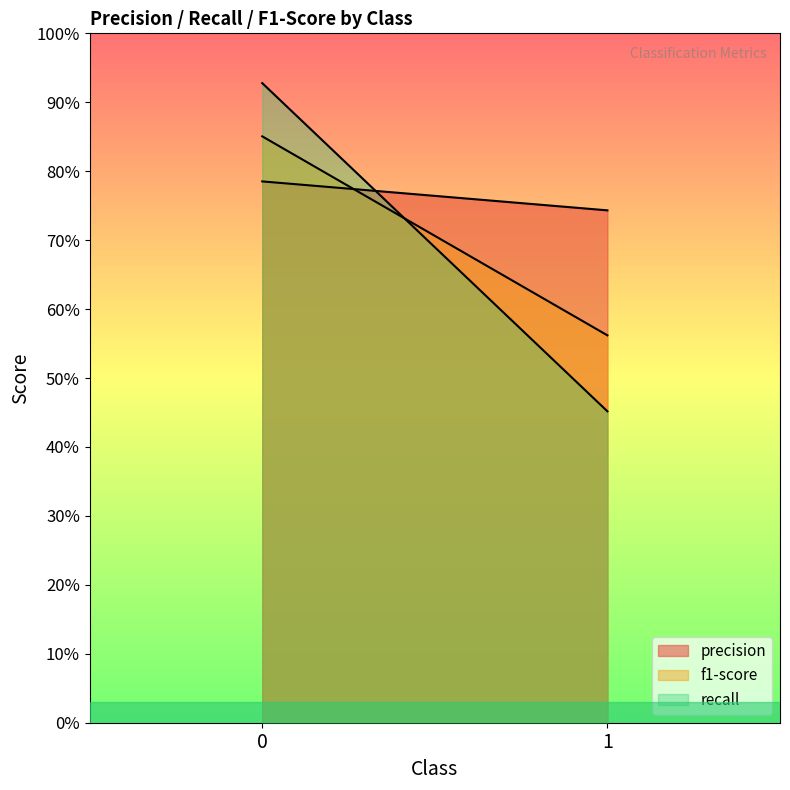

Is the value of f1-score at 0 greater than the value of precision at 0?

Yes